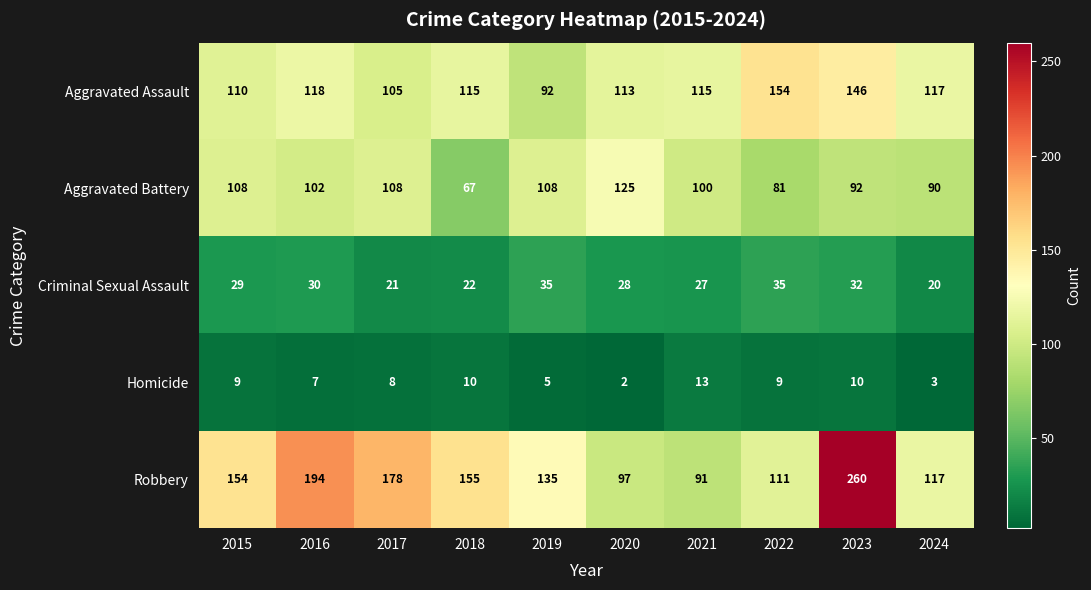

Which series changed the most between 2020 and 2022?

Aggravated Battery